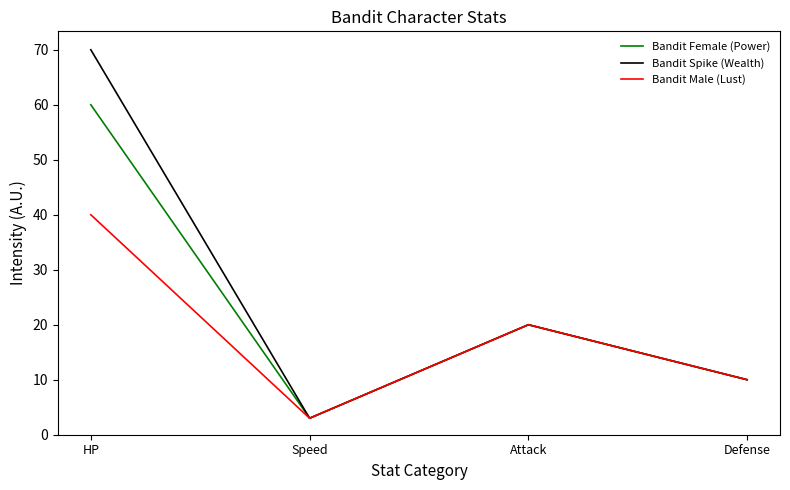

Reading right to left, extract all data points from this chart.

Bandit Female (Power): 10	20	3	60
Bandit Spike (Wealth): 10	20	3	70
Bandit Male (Lust): 10	20	3	40